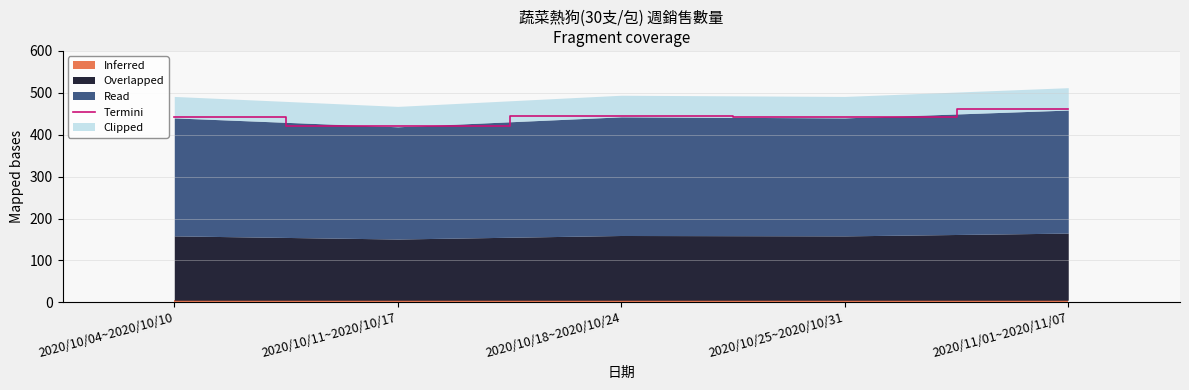

Rank the categories by value from lowest to highest.

2020/10/11~2020/10/17, 2020/10/04~2020/10/10, 2020/10/25~2020/10/31, 2020/10/18~2020/10/24, 2020/11/01~2020/11/07